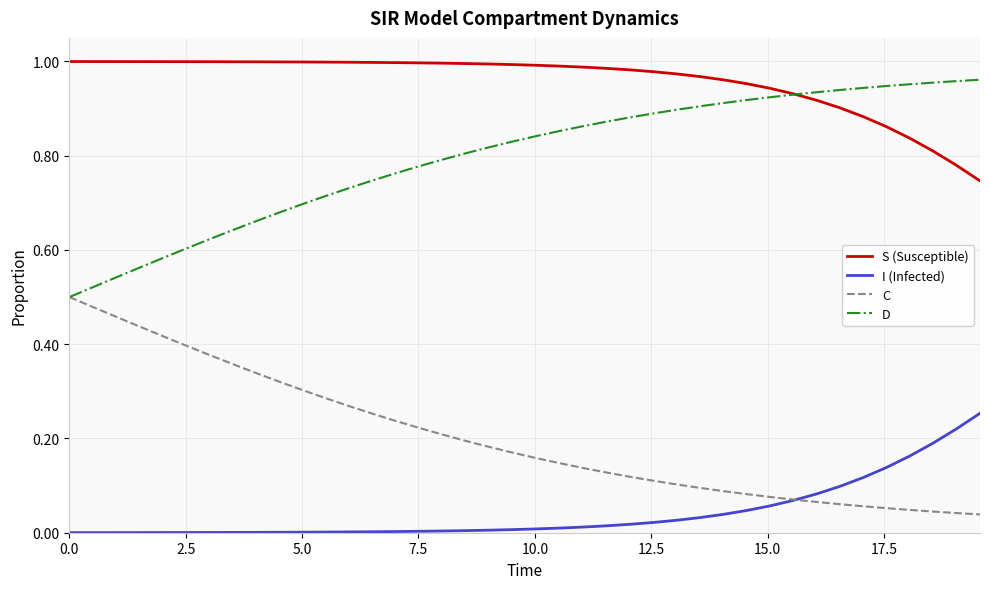

True or false: S (Susceptible) and C intersect in this chart.

False